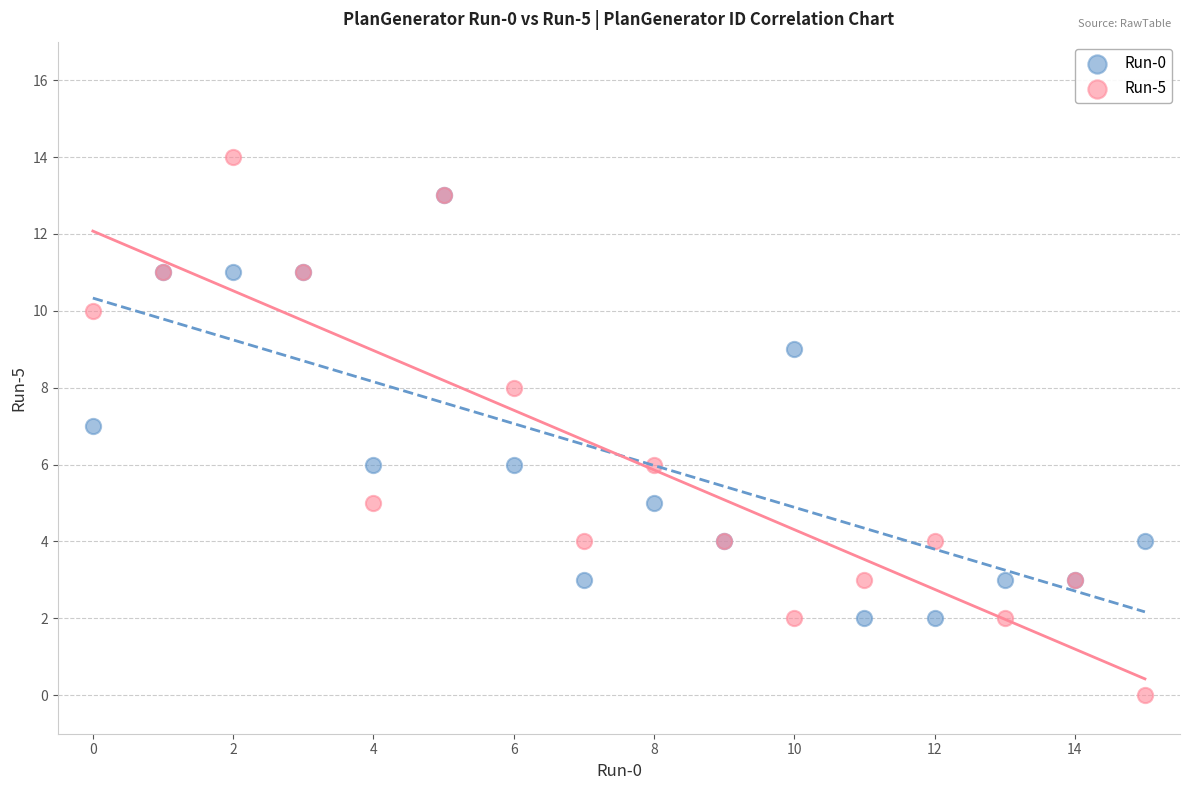

Which series reaches the minimum Y coordinate?

Run-5